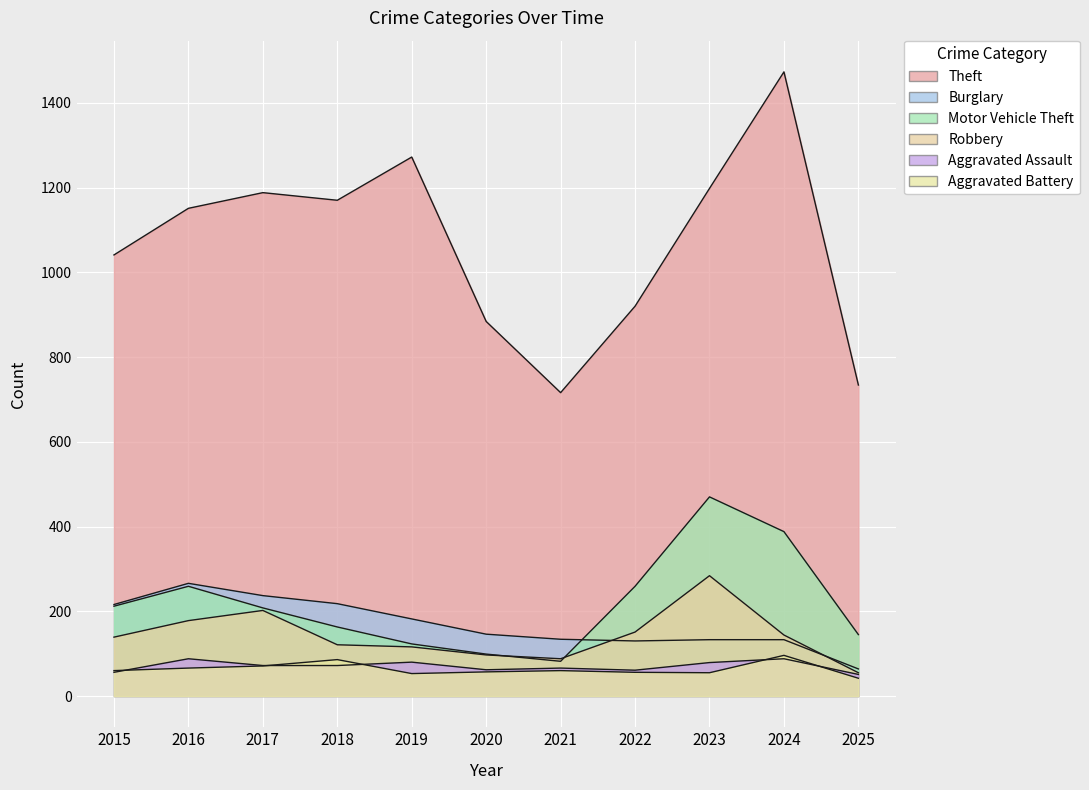

Reading left to right, transcribe all the data shown in this chart.

Theft: 2015=1041	2016=1151	2017=1188	2018=1170	2019=1272	2020=884	2021=716	2022=920	2023=1198	2024=1473	2025=734
Burglary: 2015=216	2016=266	2017=237	2018=218	2019=182	2020=146	2021=134	2022=130	2023=133	2024=133	2025=64
Motor Vehicle Theft: 2015=212	2016=259	2017=208	2018=163	2019=123	2020=99	2021=82	2022=259	2023=470	2024=388	2025=145
Robbery: 2015=139	2016=178	2017=202	2018=121	2019=116	2020=97	2021=88	2022=151	2023=284	2024=144	2025=55
Aggravated Assault: 2015=56	2016=88	2017=72	2018=72	2019=80	2020=62	2021=66	2022=61	2023=79	2024=88	2025=51
Aggravated Battery: 2015=60	2016=66	2017=71	2018=86	2019=53	2020=57	2021=60	2022=56	2023=55	2024=96	2025=42